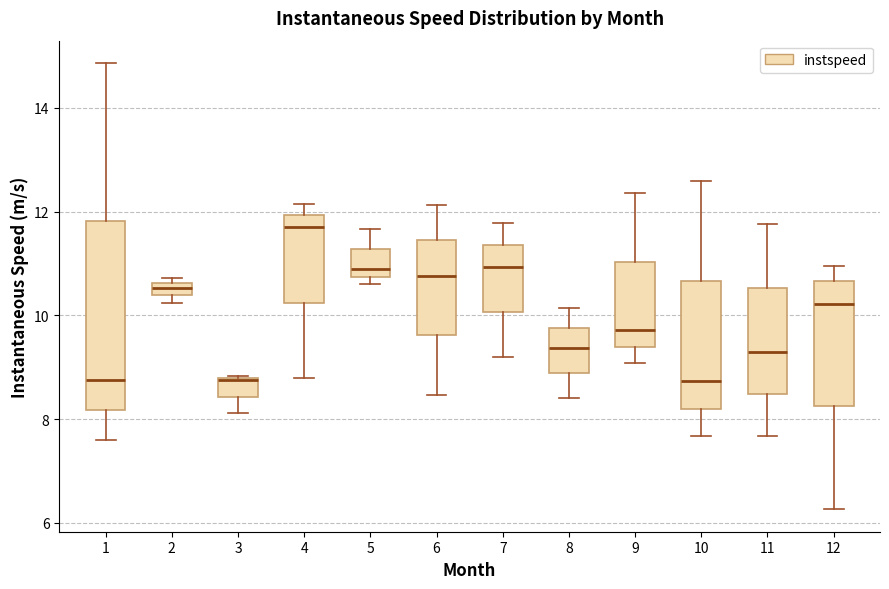

Which box is the tallest, from its lower edge to its upper edge?

1